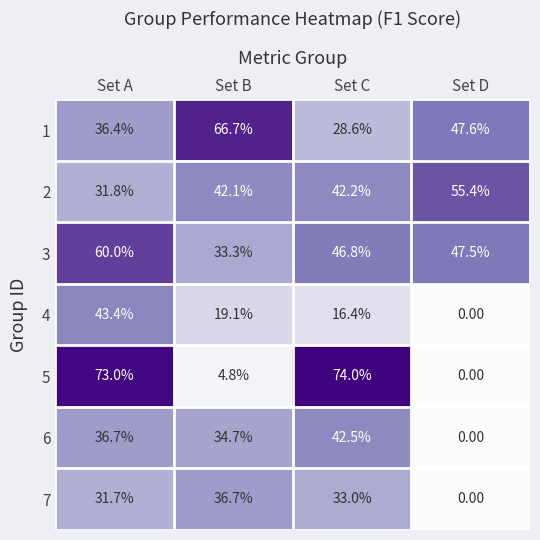

List the labels in order of 4 value, largest first.

Set A, Set B, Set C, Set D